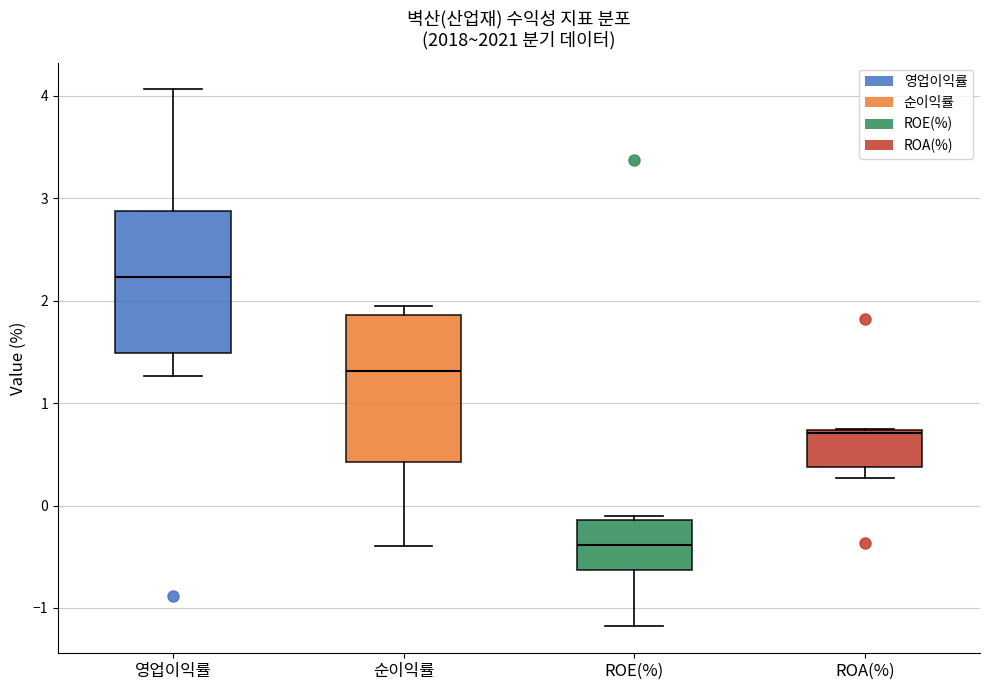

Which box's median line is the highest?

영업이익률